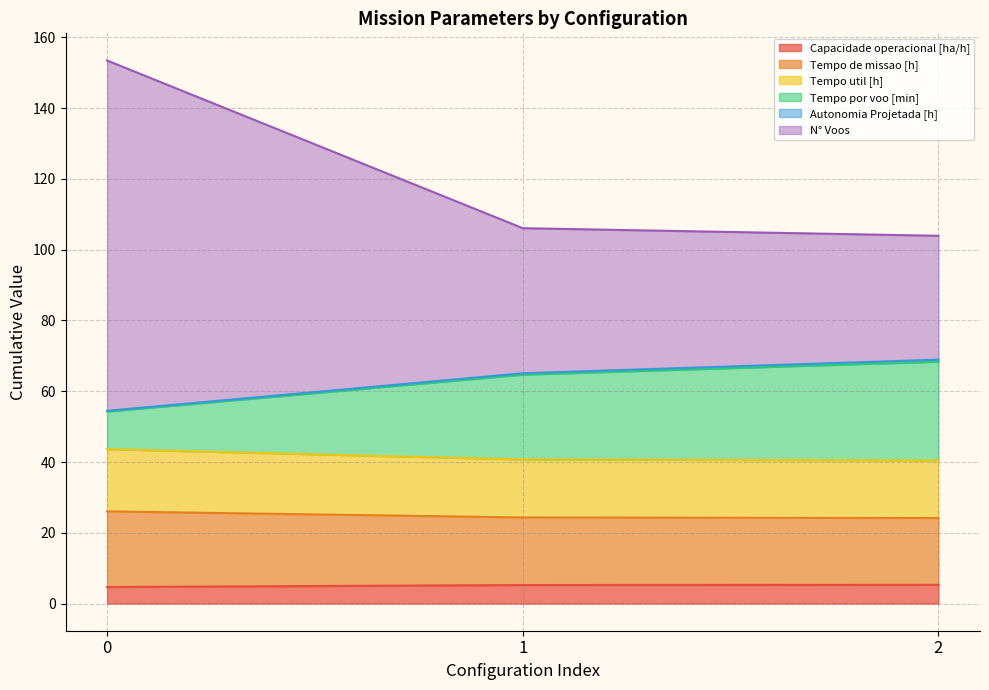

What is the value of the Capacidade operacional [ha/h] point at the 2nd from the left?

5.2